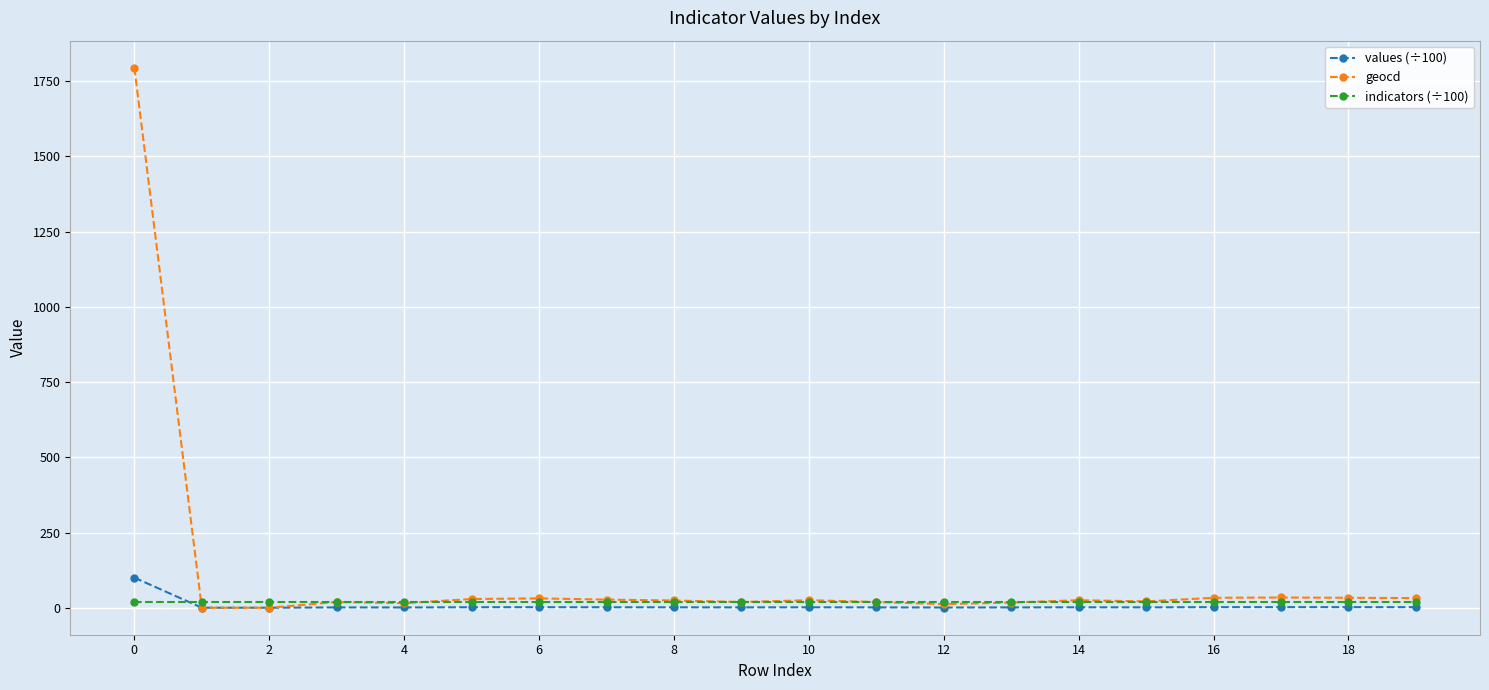

List the series in order of their peak value, highest first.

geocd, values (÷100), indicators (÷100)